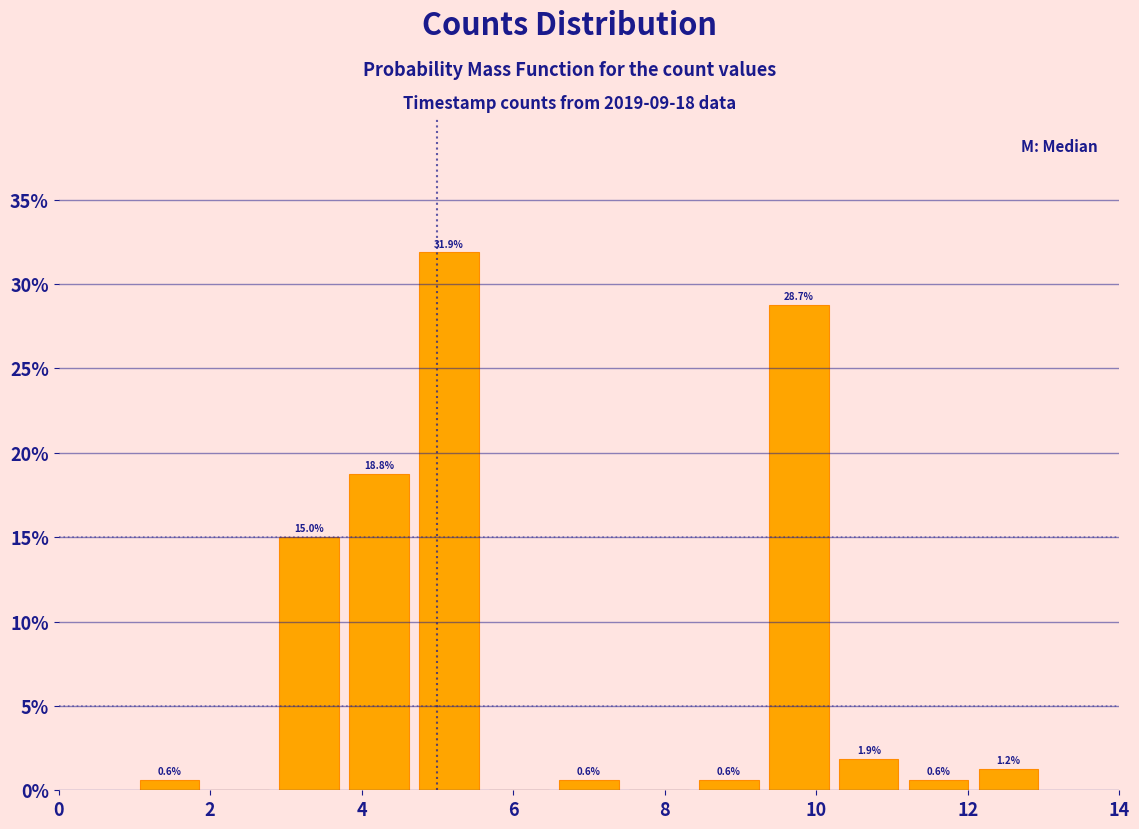

Over which range of the x-axis is the bar tallest?

4.6 to 5.6